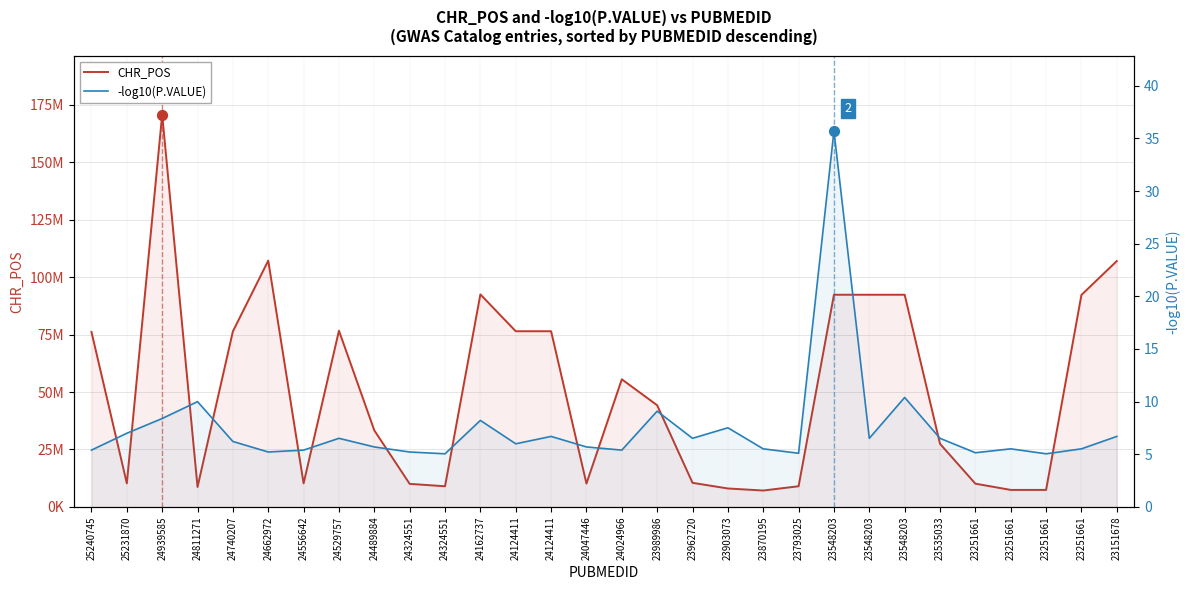

Which series has the largest total across all categories?

CHR_POS